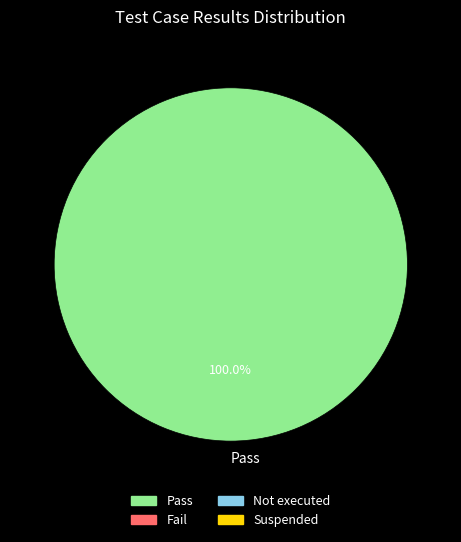

Count the number of slices in the pie.

1